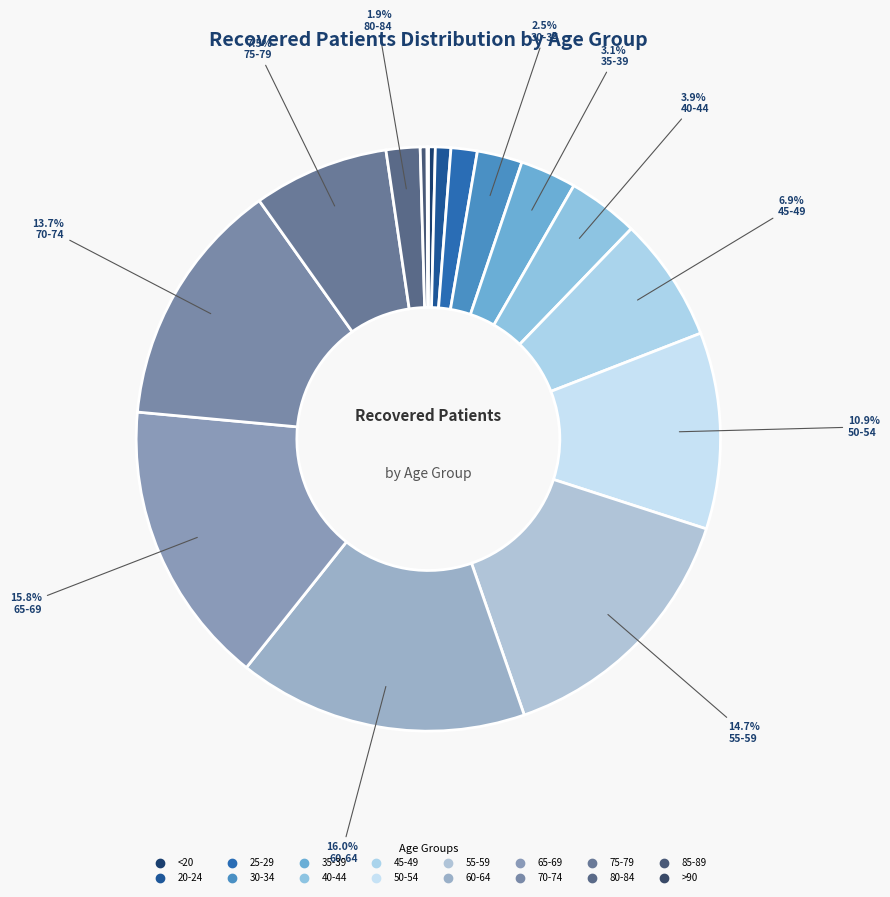

Which category has the smallest portion of the pie?

>90